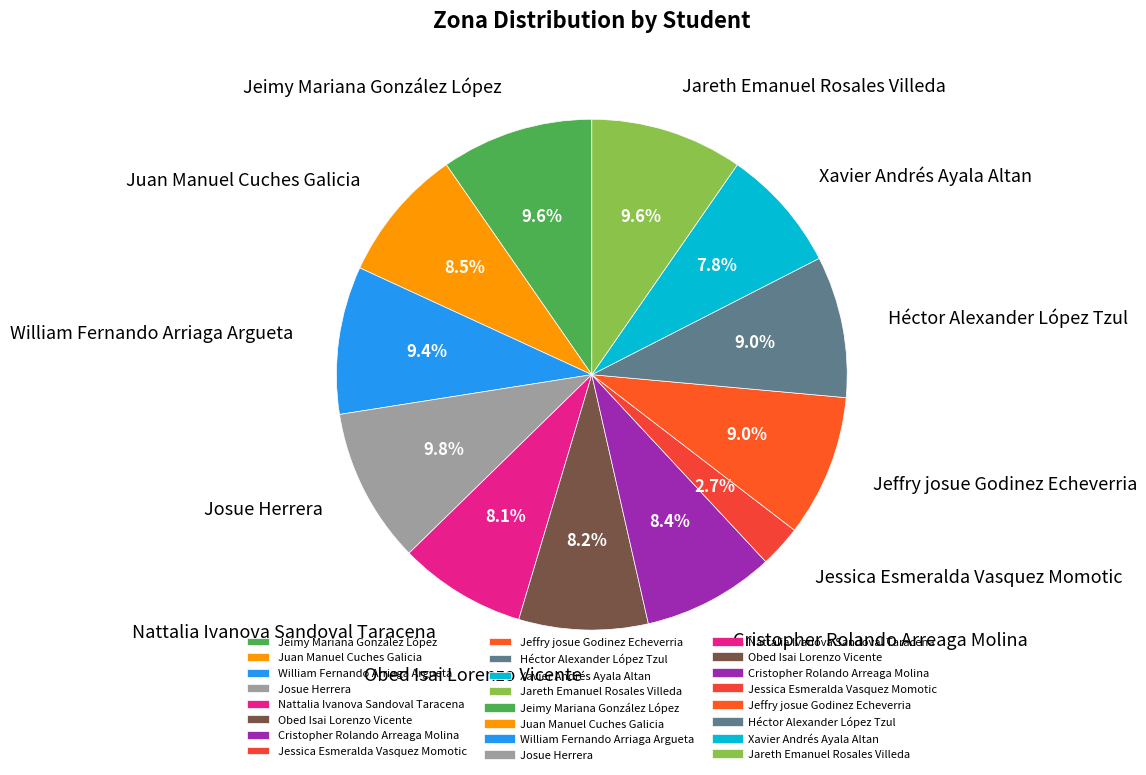

To the nearest percent, what is the combined percentage of Obed Isai Lorenzo Vicente and Josue Herrera?

18%